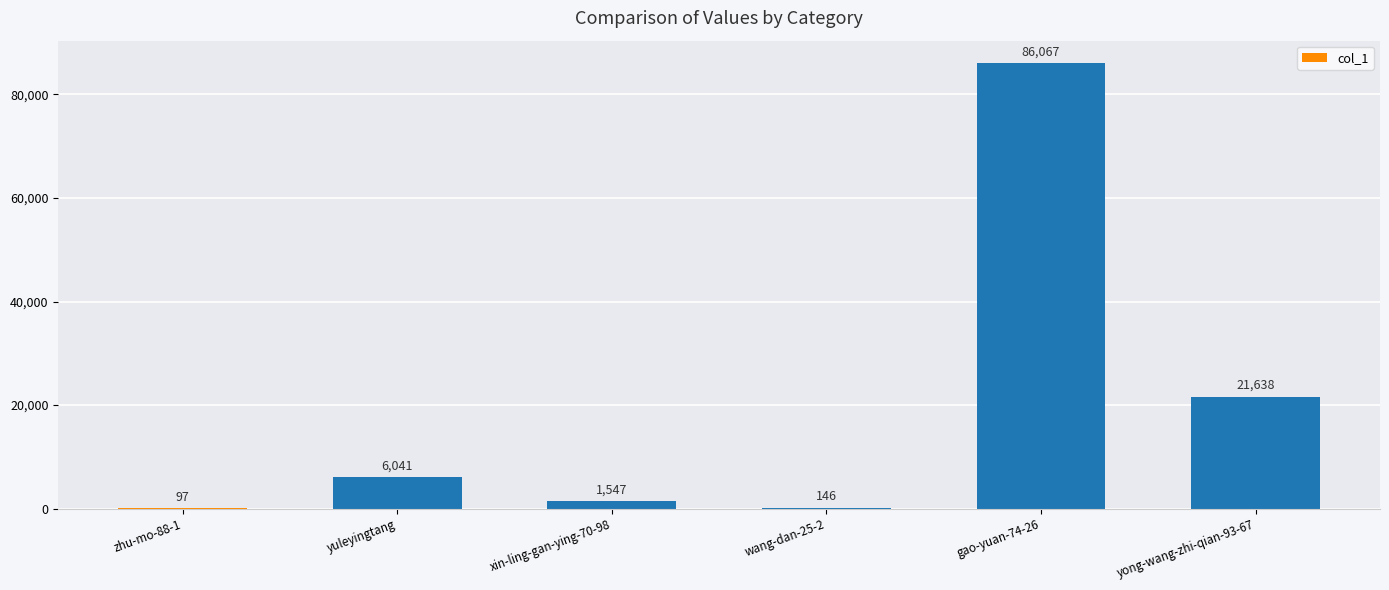

Which label corresponds to the largest value in the chart?

gao-yuan-74-26